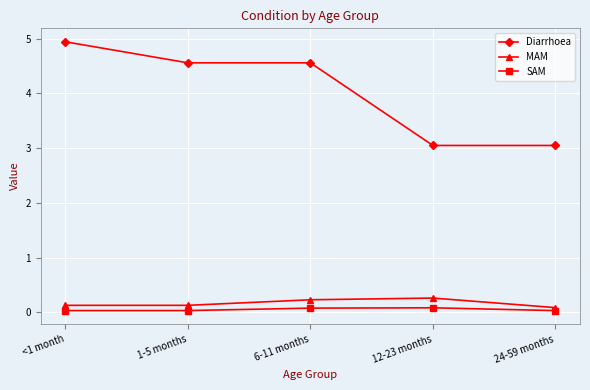

True or false: MAM and Diarrhoea intersect in this chart.

False